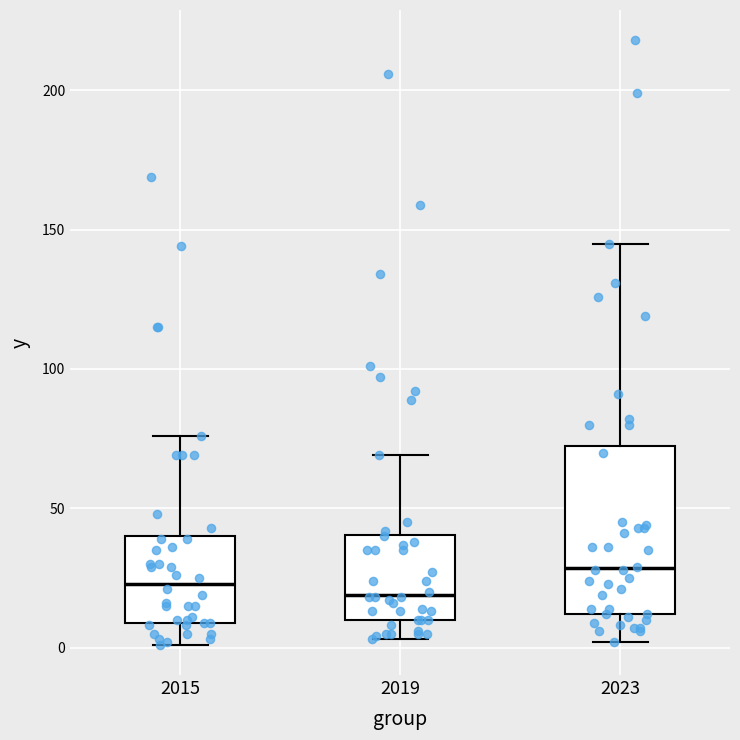

Reading left to right, read every box against the y-axis: the position of its median line, the range the box covers, and the ends of its whiskers. The values are not printed on the chart, so give them approximately, as read against the axis.

2015: median 25, box 10 to 40, whiskers 0 to 75
2019: median 20, box 10 to 40, whiskers 5 to 70
2023: median 30, box 10 to 75, whiskers 0 to 145